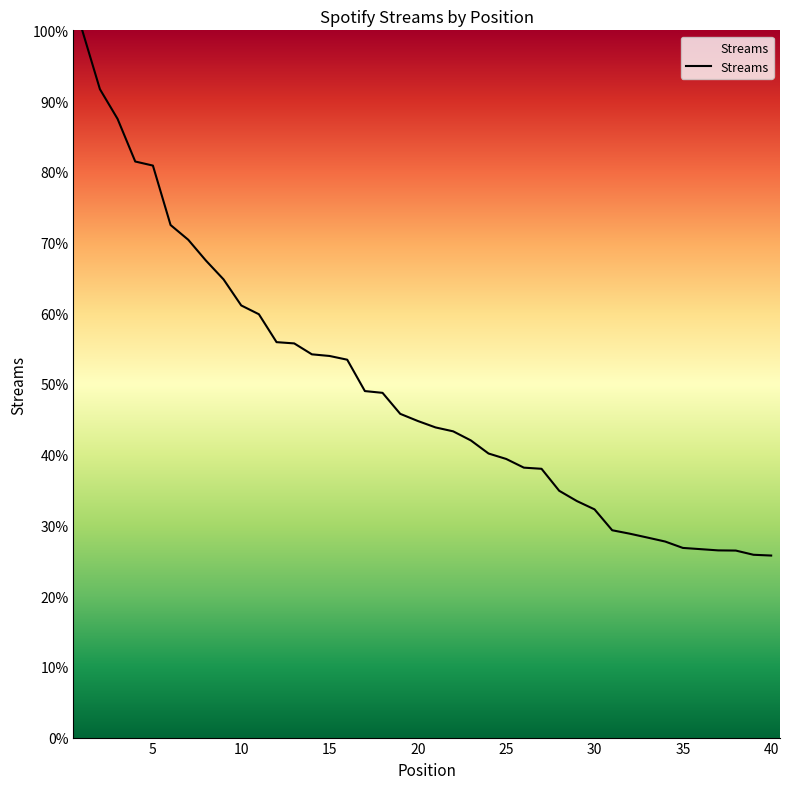

What is the maximum value shown in the chart?

100.0